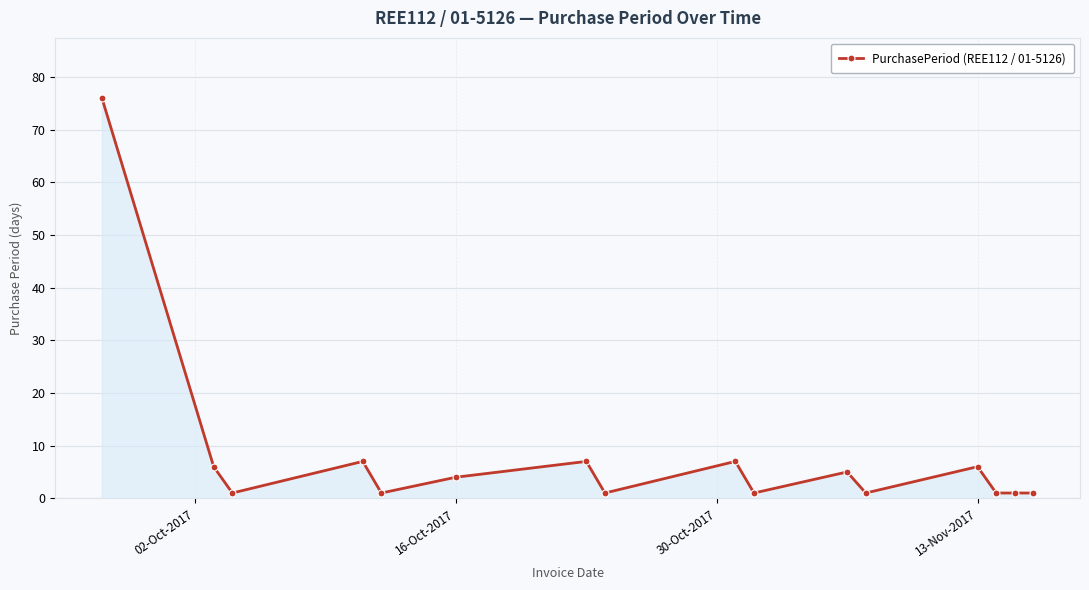

What is the average value?

8